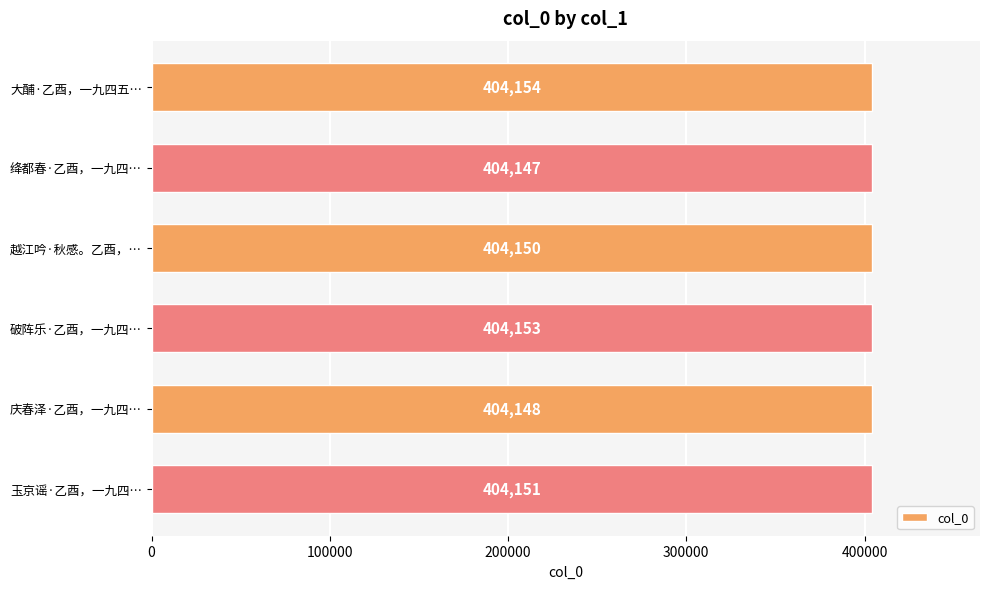

Does the chart contain any negative values?

No